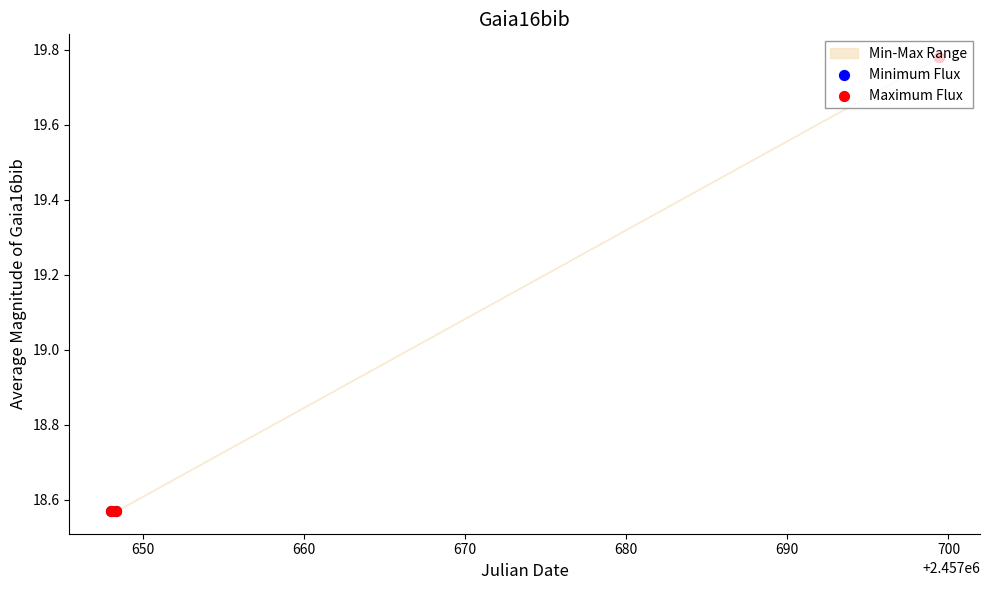

Which series reaches the minimum Y coordinate?

Minimum Flux